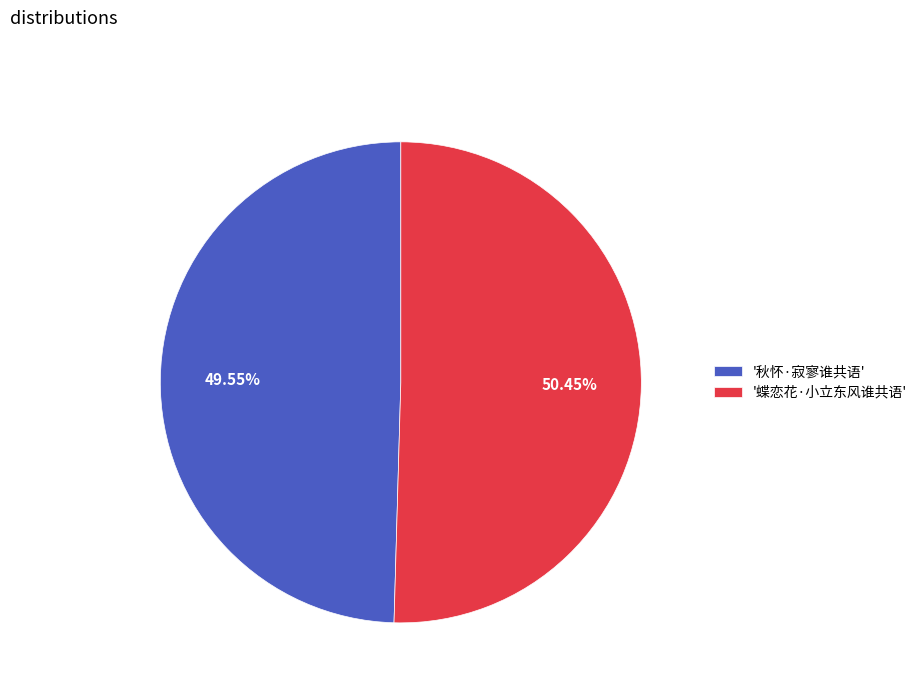

Do '秋怀·寂寥谁共语' and '蝶恋花·小立东风谁共语' together represent more than half of the pie?

Yes